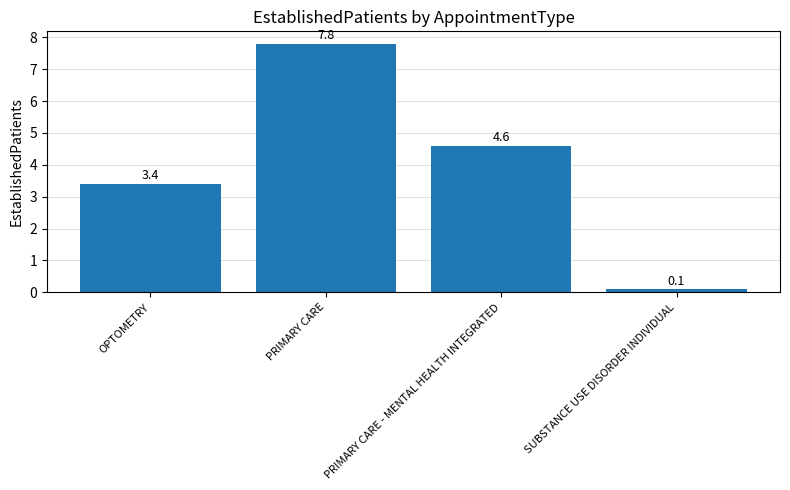

What is the change in value from OPTOMETRY to PRIMARY CARE?

+4.4